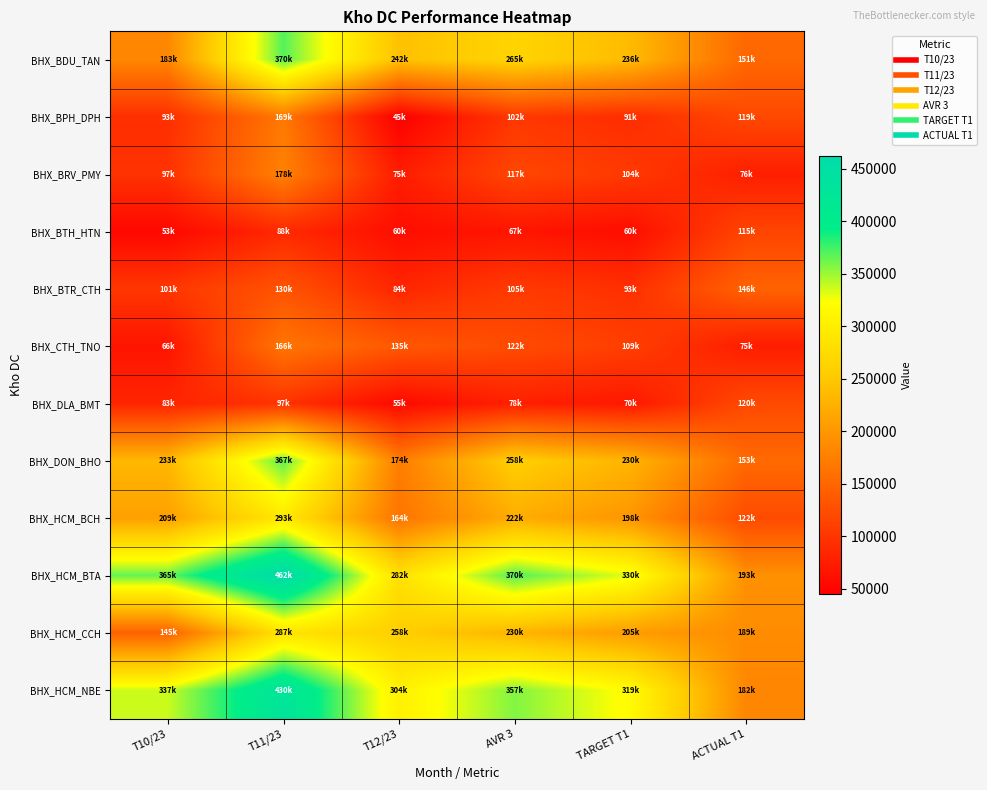

Between AVR 3 and T10/23, which is larger?

AVR 3